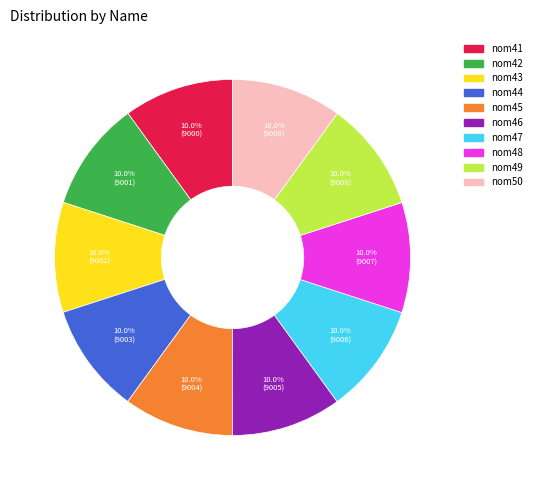

To the nearest percent, what portion does nom42 represent?

10%